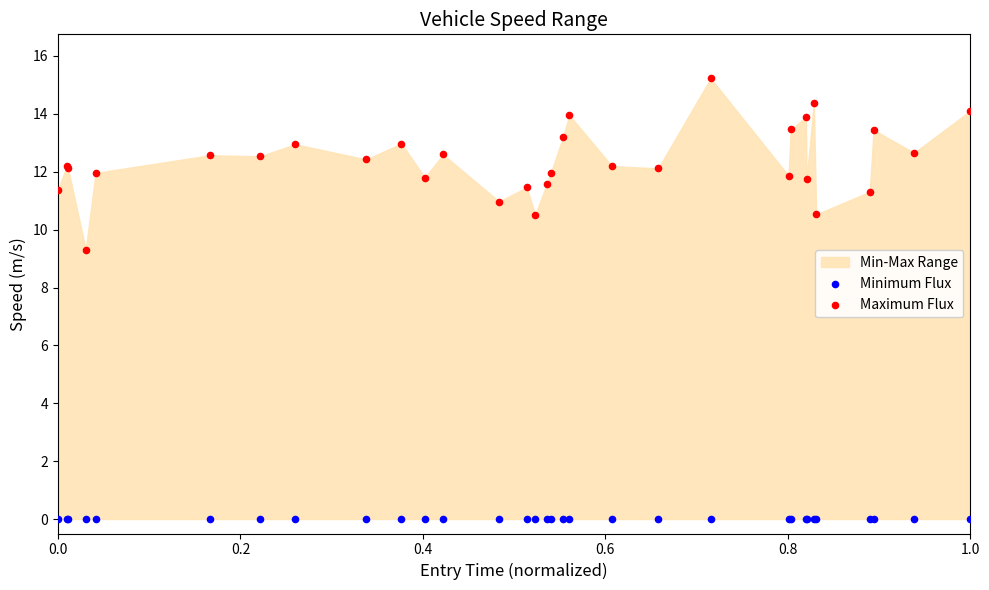

Across all series, what Y value is closest to 7?

9.3